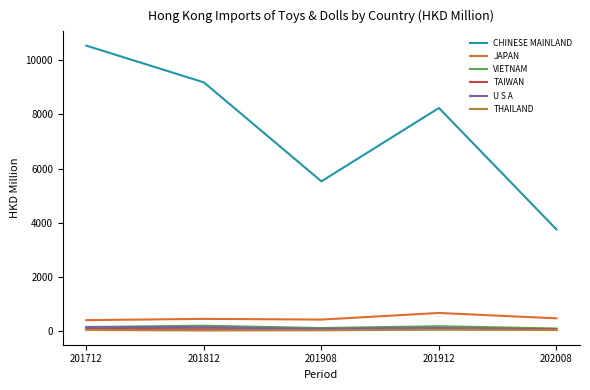

What is the difference between the U S A values at 202008 and 201912?

65.9